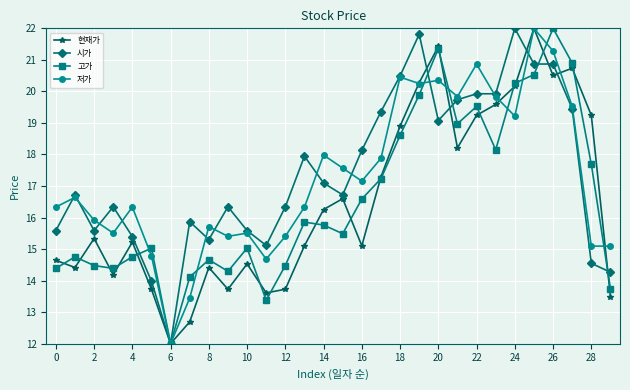

What is the minimum value shown in the chart?

12.0